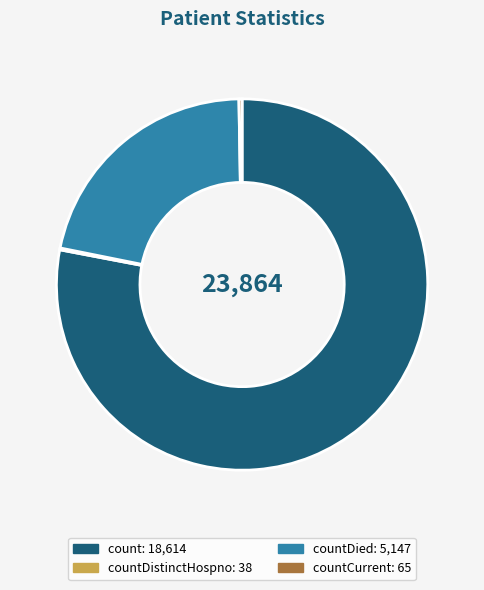

Is there any slice that represents more than half of the pie?

Yes